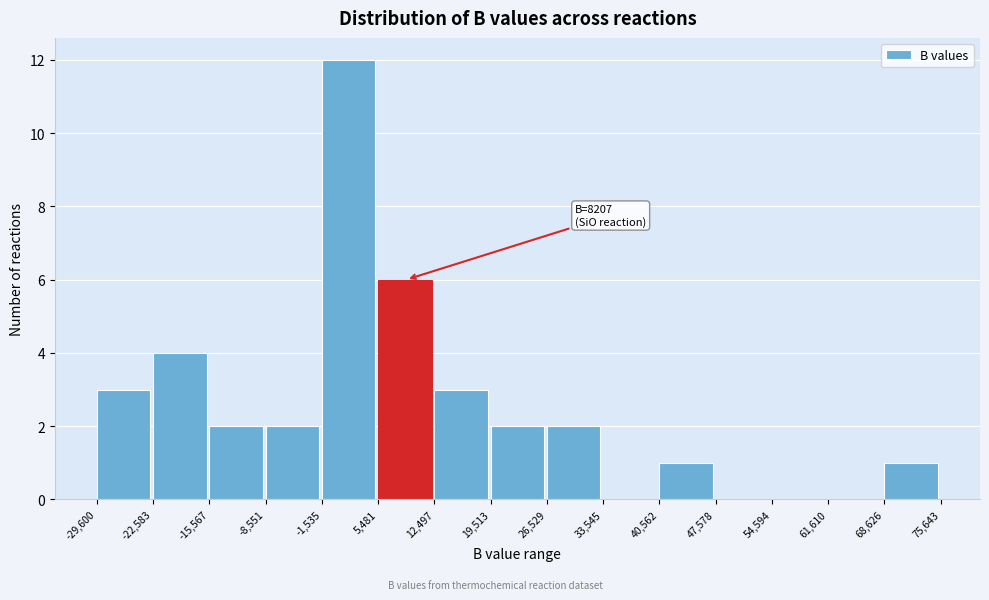

Over which range of the x-axis is the bar tallest?

-1,535 to 5,481